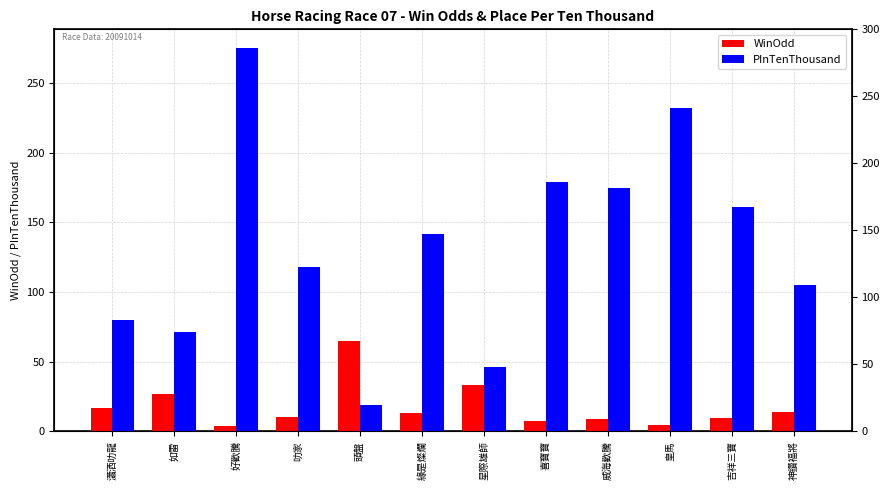

At which category does the chart reach its minimum across all series?

好歡騰